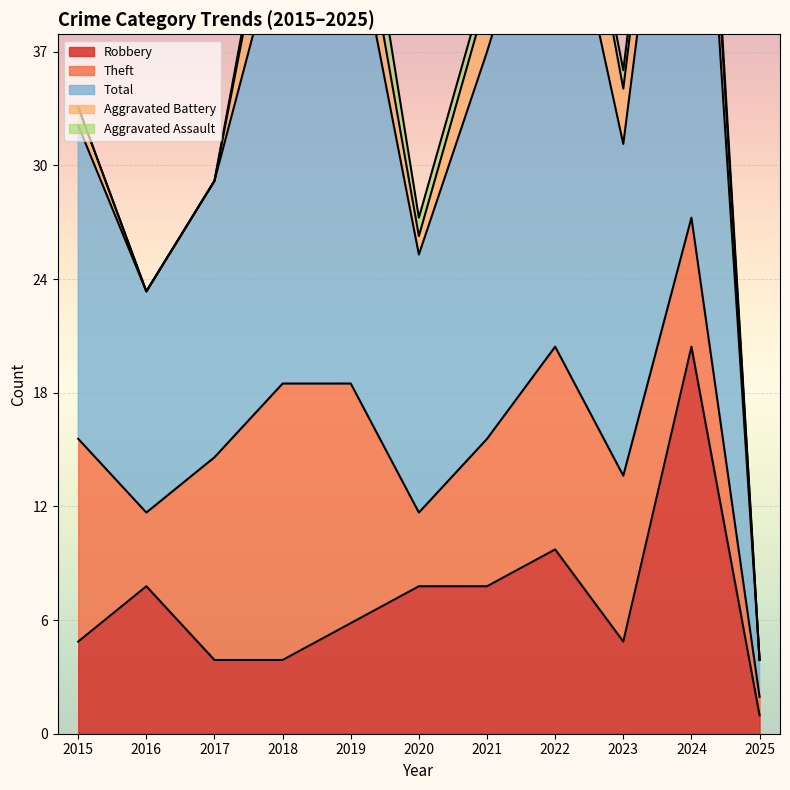

Reading right to left, list all the values displayed in this chart.

Robbery: 2025=1	2024=21	2023=5	2022=10	2021=8	2020=8	2019=6	2018=4	2017=4	2016=8	2015=5
Theft: 2025=1	2024=7	2023=9	2022=11	2021=8	2020=4	2019=13	2018=15	2017=11	2016=4	2015=11
Total: 2025=2	2024=33	2023=18	2022=28	2021=21	2020=14	2019=26	2018=25	2017=15	2016=12	2015=17
Aggravated Battery: 2025=0	2024=4	2023=3	2022=6	2021=3	2020=1	2019=3	2018=5	2017=0	2016=0	2015=1
Aggravated Assault: 2025=0	2024=1	2023=1	2022=0	2021=1	2020=1	2019=3	2018=1	2017=0	2016=0	2015=0